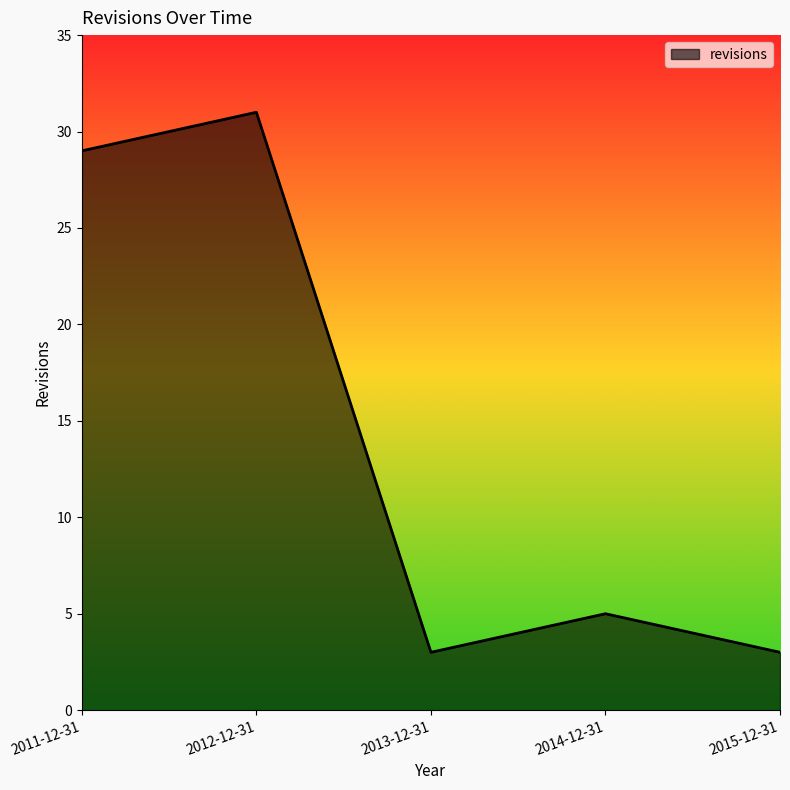

Reading right to left, extract all data points from this chart.

3	5	3	31	29